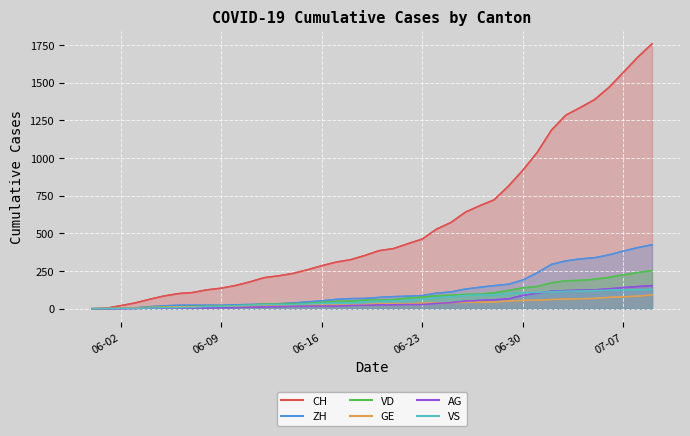

How many data points does each series have?

40